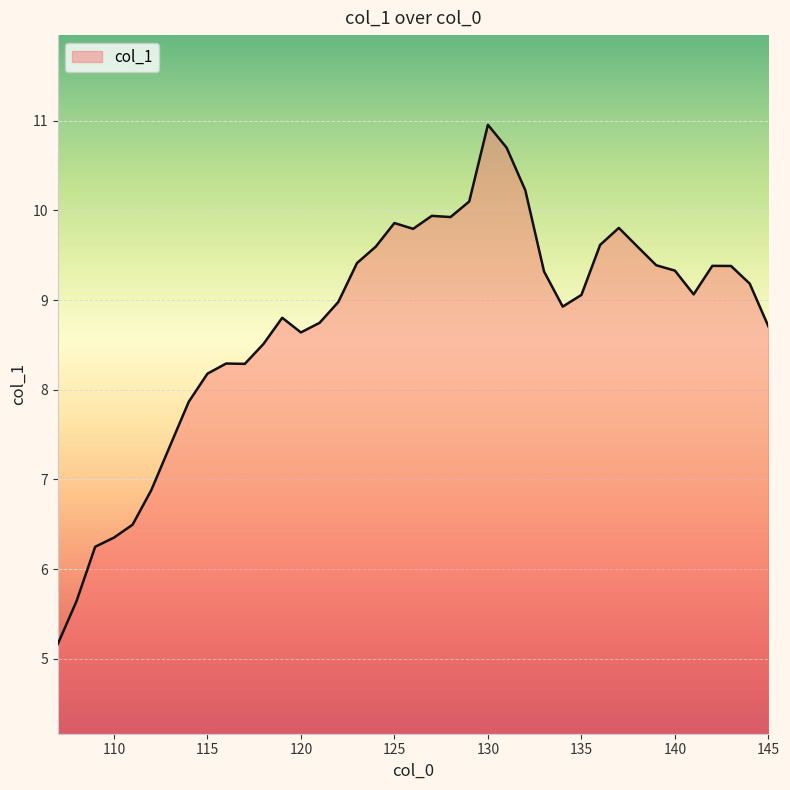

Reading left to right, transcribe all the data shown in this chart.

5.2	5.6	6.2	6.4	6.5	6.9	7.4	7.9	8.2	8.3	8.3	8.5	8.8	8.6	8.7	9.0	9.4	9.6	9.9	9.8	9.9	9.9	10.1	11.0	10.7	10.2	9.3	8.9	9.1	9.6	9.8	9.6	9.4	9.3	9.1	9.4	9.4	9.2	8.7